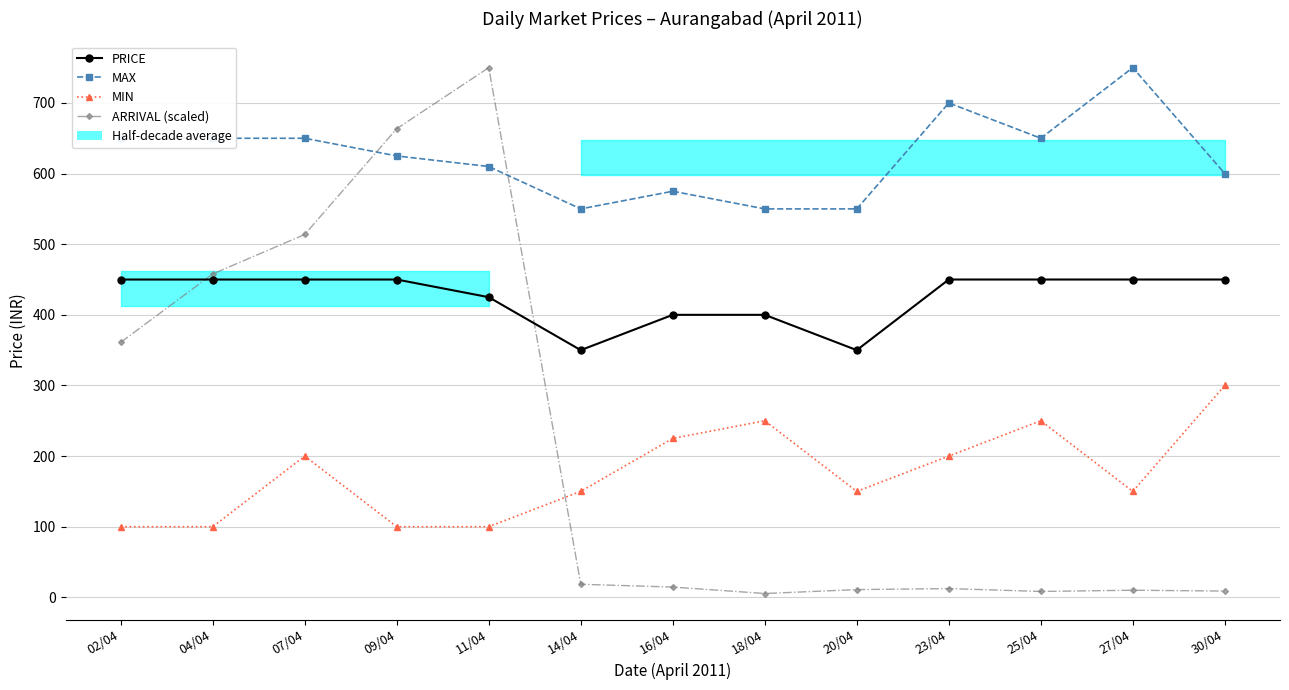

How many lines are shown in the chart?

4